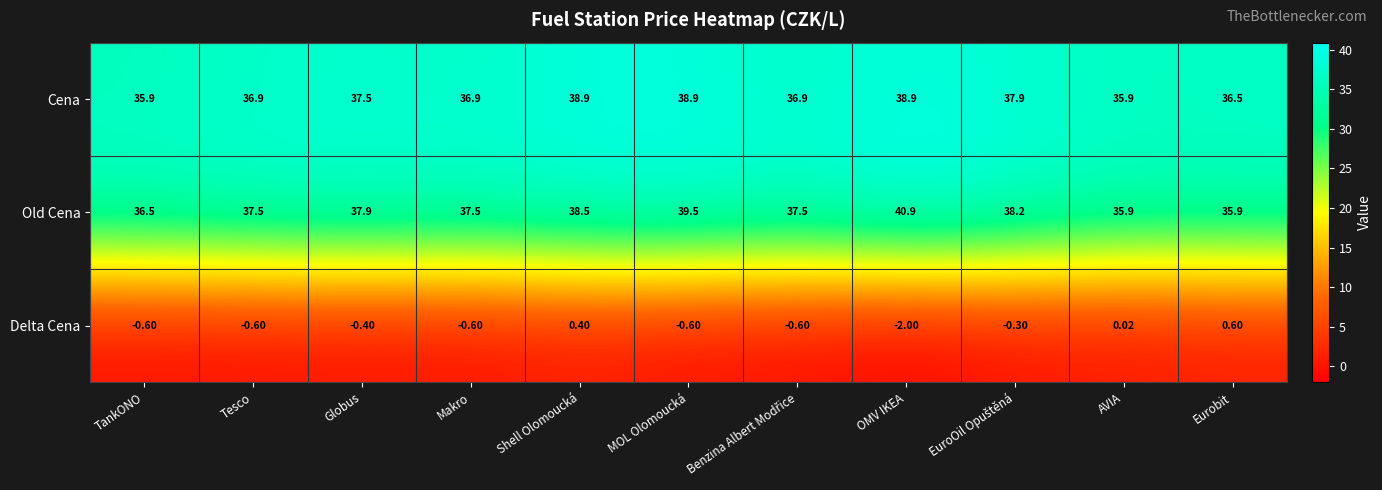

What is the spread (max minus min) of values at Eurobit?

35.9